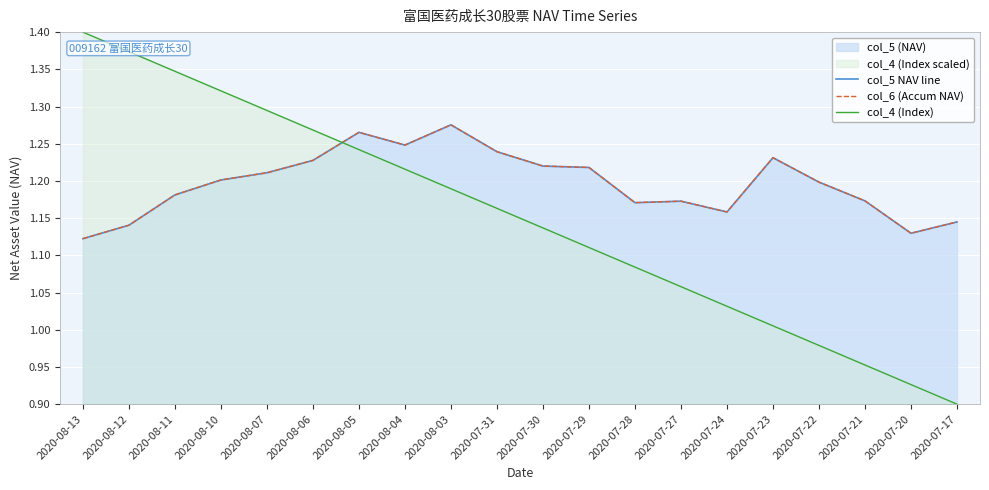

Is it true that col_4 (Index) equals 1.3 at 2020-08-10?

True